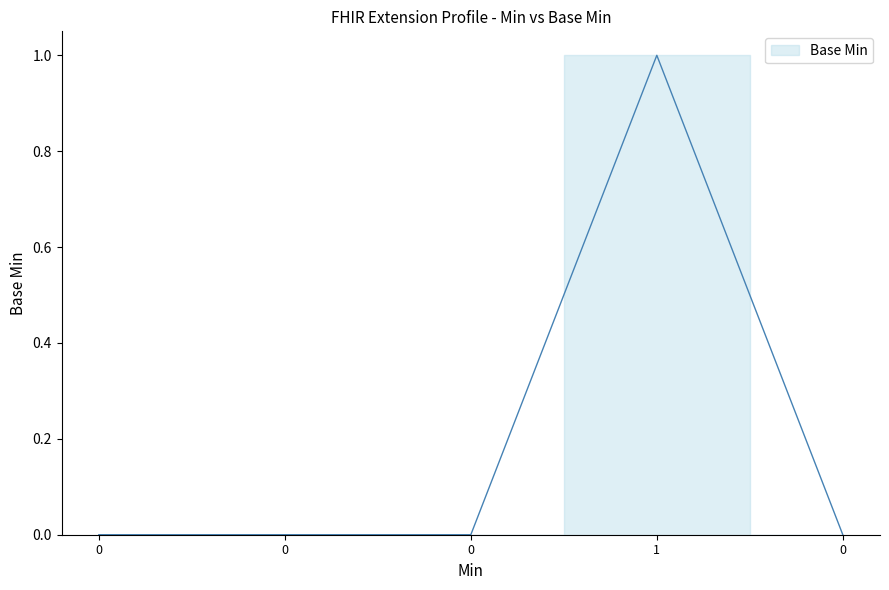

Count the number of categories in the chart.

5